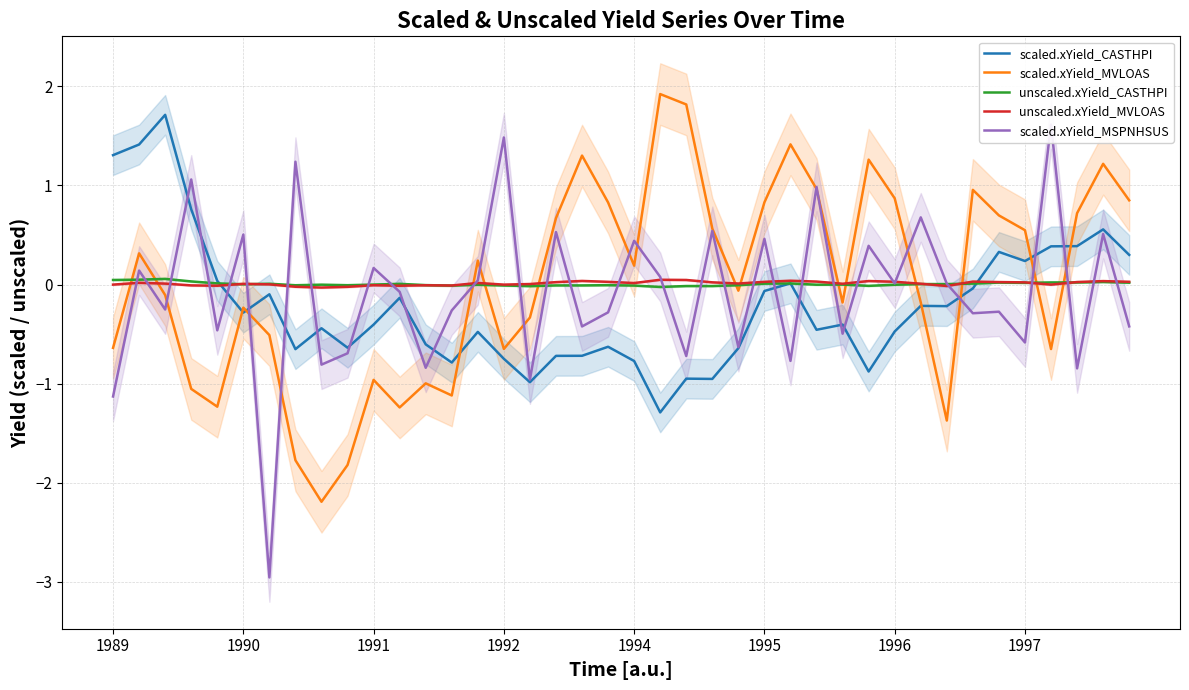

What is the difference between the maximum and minimum values in the scaled.xYield_MSPNHSUS series?

4.6